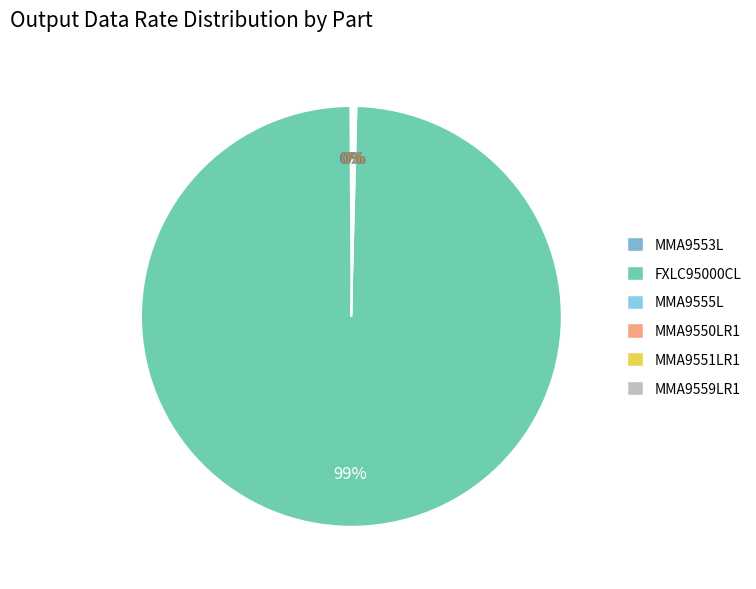

Which category has the smallest portion of the pie?

MMA9553L